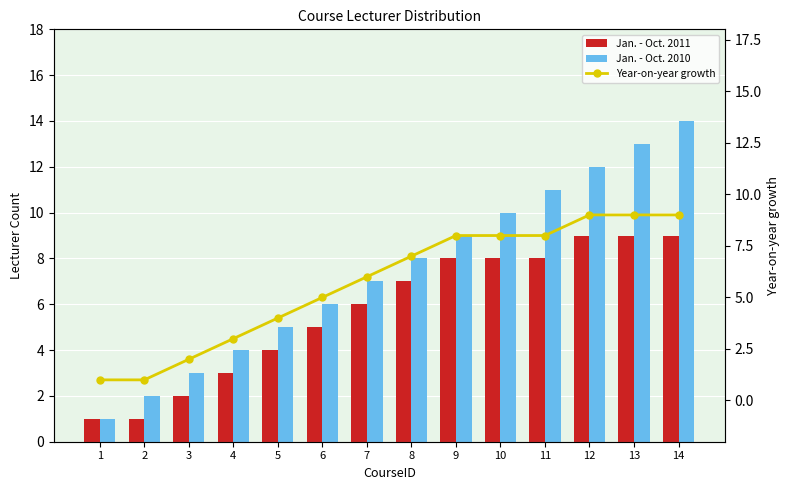

Which series has the largest total across all categories?

Jan. - Oct. 2010